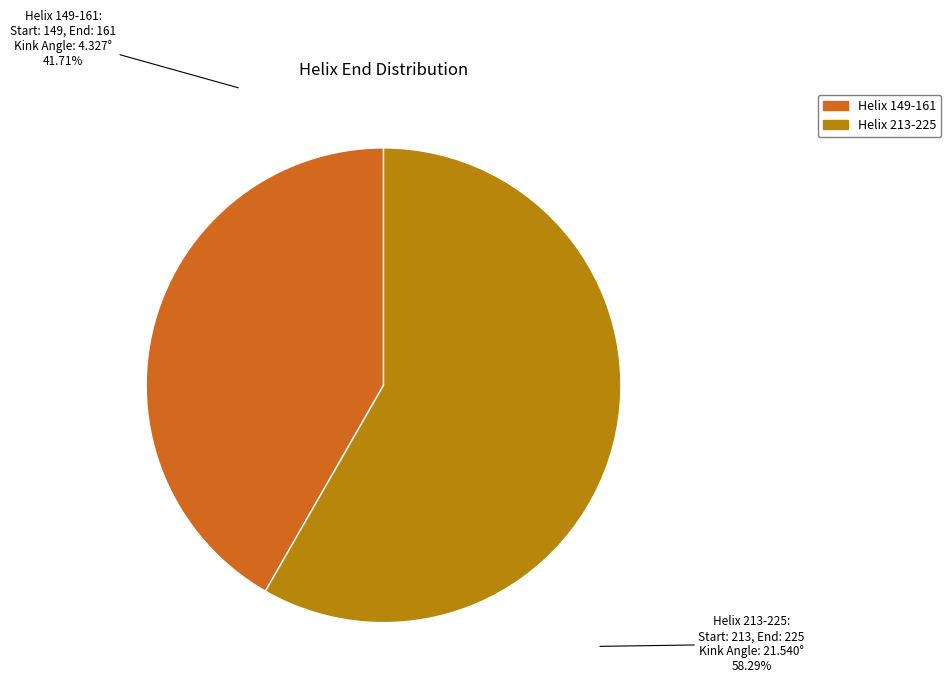

What is the smallest slice in the pie chart?

Helix 149-161